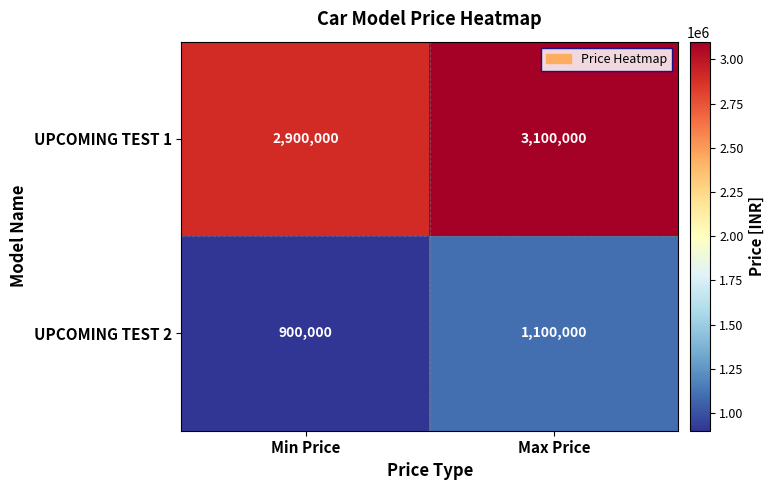

What is the difference between the UPCOMING TEST 2 values at Min Price and Max Price?

200000